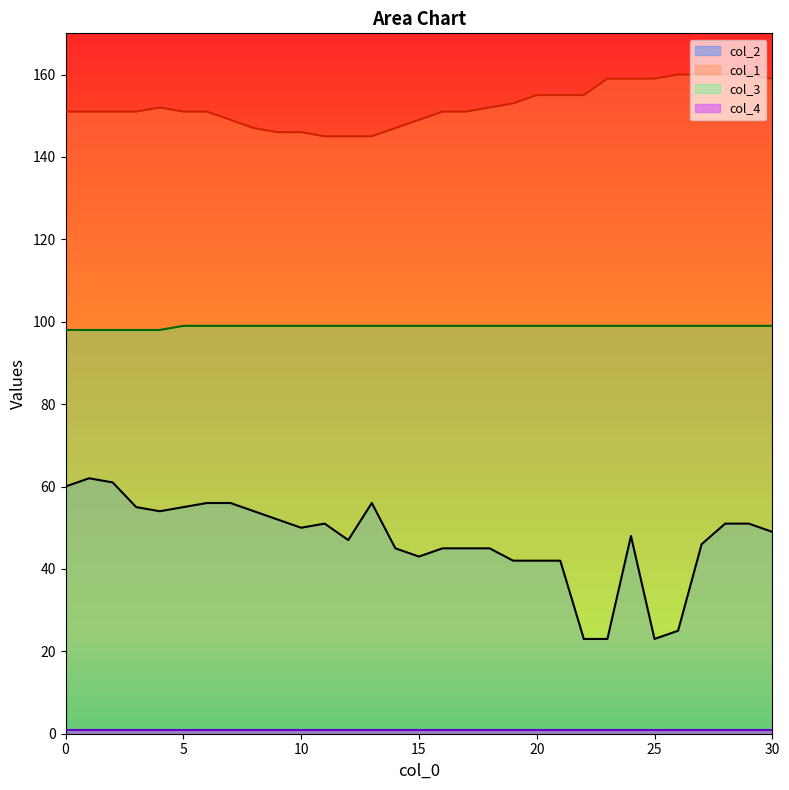

True or false: col_2 and col_3 cross at least once.

False